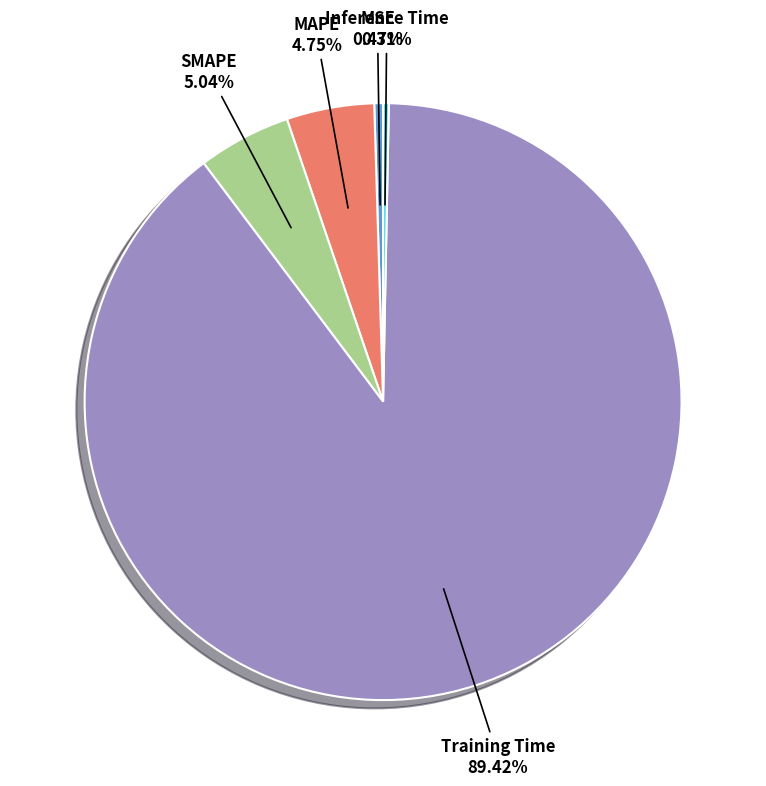

Does any single category account for the majority?

Yes